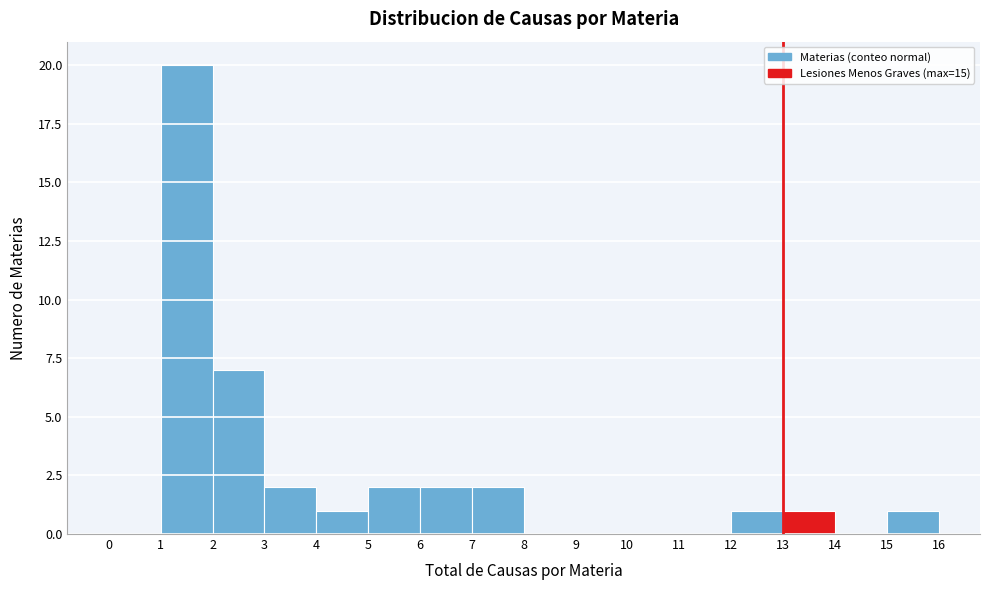

How tall is the bar that spans 1 to 2 on the x-axis? The values are not printed on the chart, so give them approximately, as read against the axis.

20